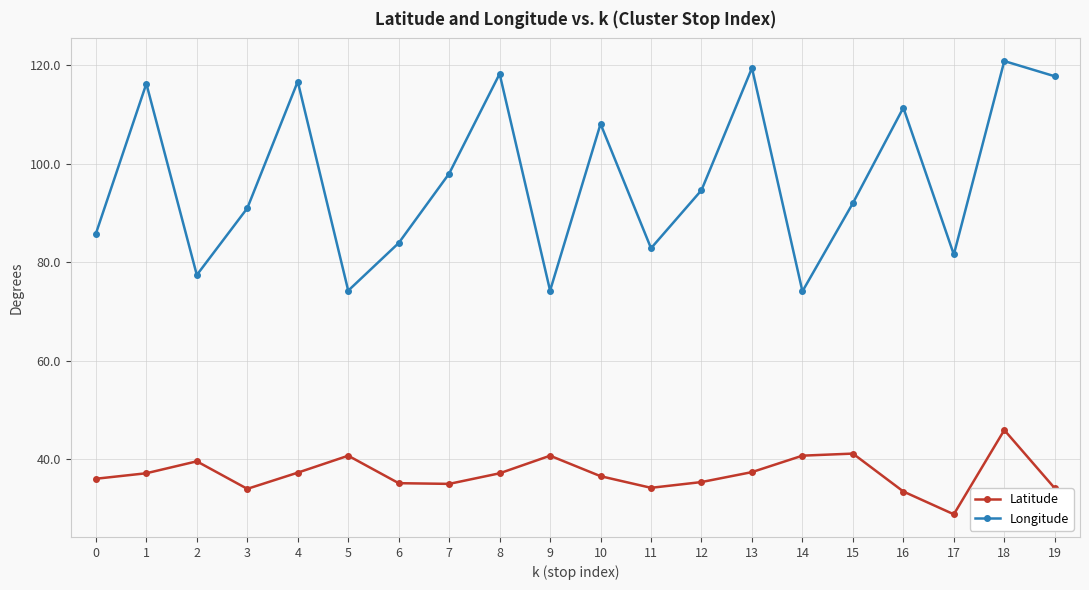

List the series in order of their overall mean, highest first.

Longitude, Latitude